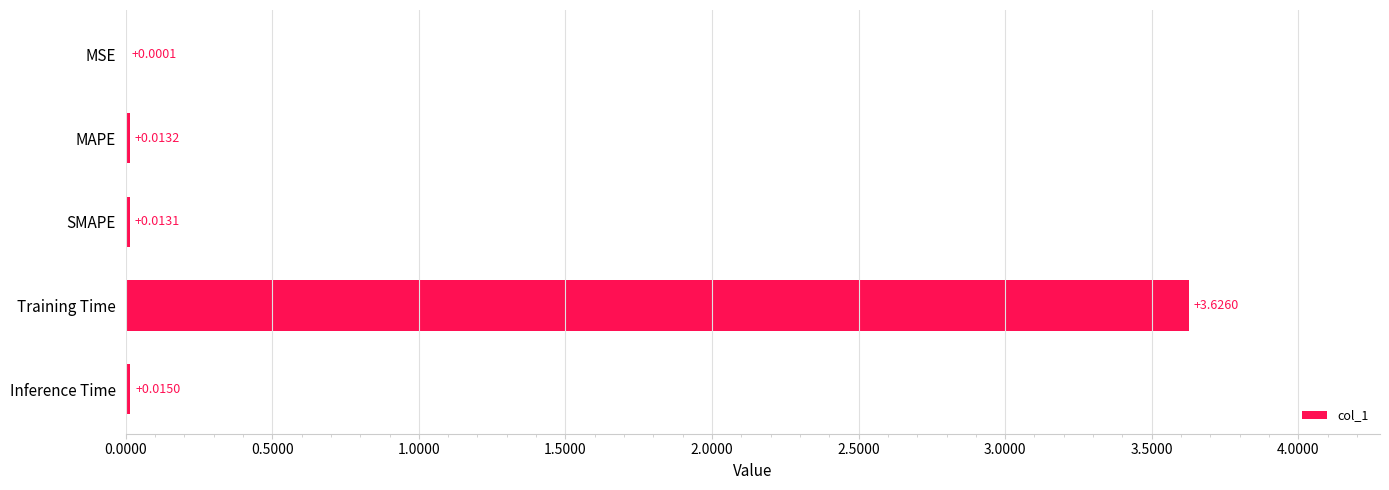

Where is the data nearest to the value 1?

Inference Time